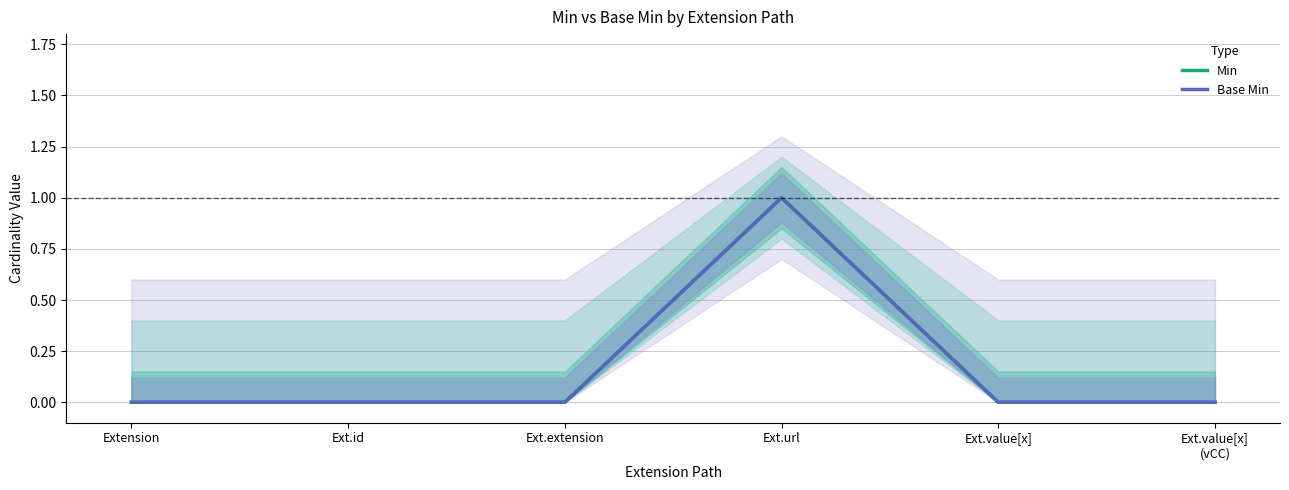

True or false: Base Min and Min intersect in this chart.

False